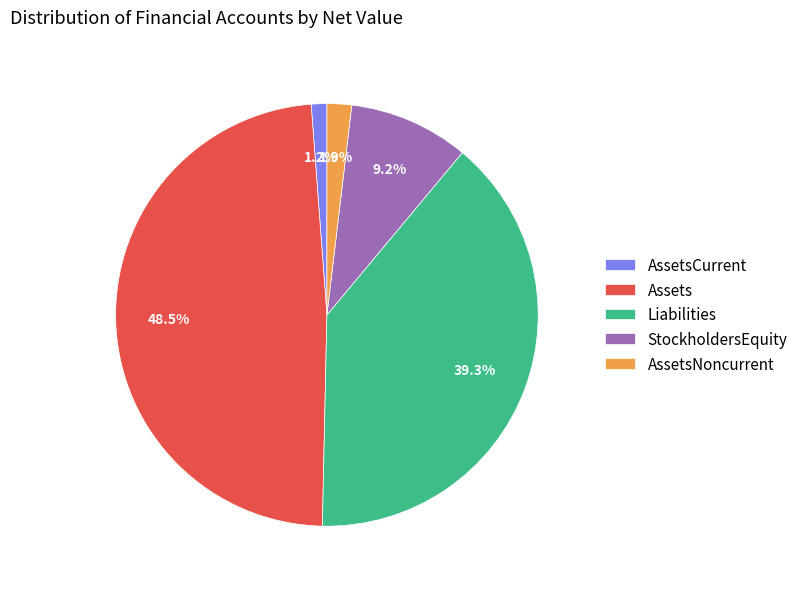

To the nearest percent, what percentage of the pie is Liabilities?

39%